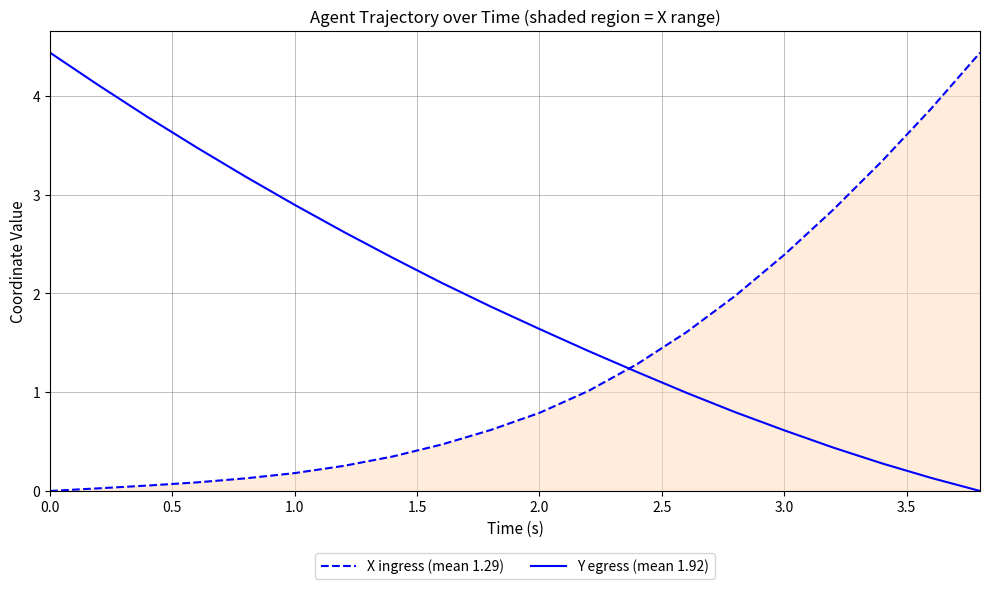

True or false: X ingress (mean 1.29) and Y egress (mean 1.92) cross at least once.

True